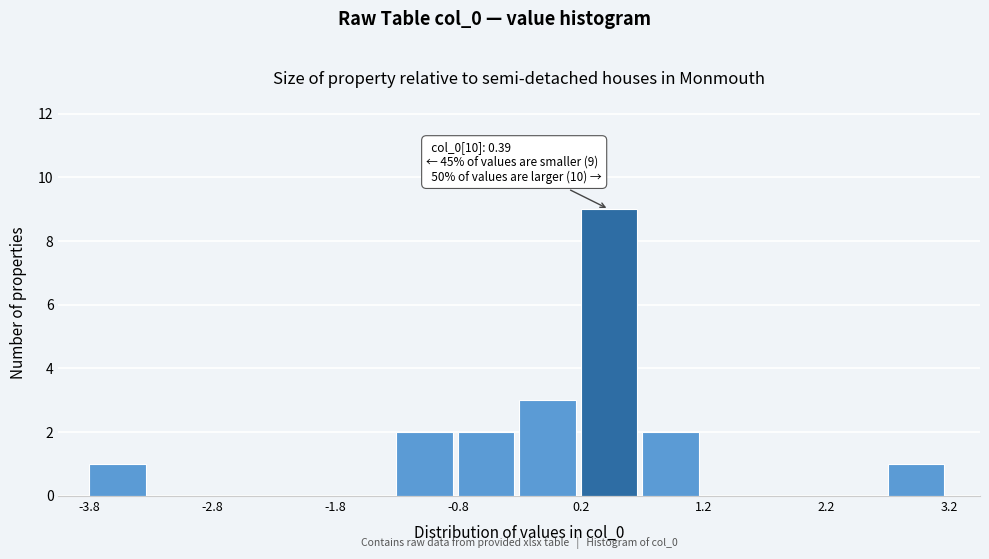

Read against the x-axis, roughly where is the centre of the tallest bar?

0.4